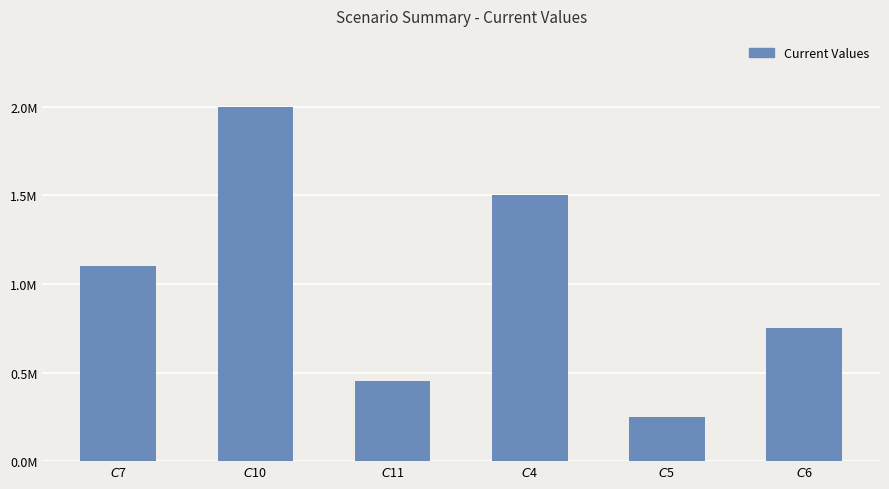

Does the chart contain stacked bars?

No